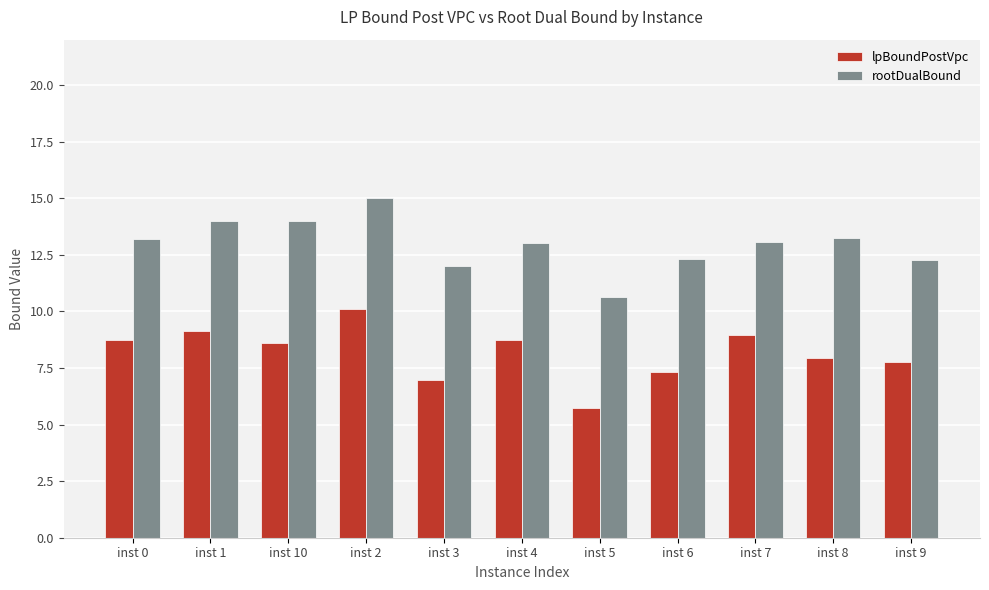

Where is rootDualBound nearest to the value 12?

inst 3